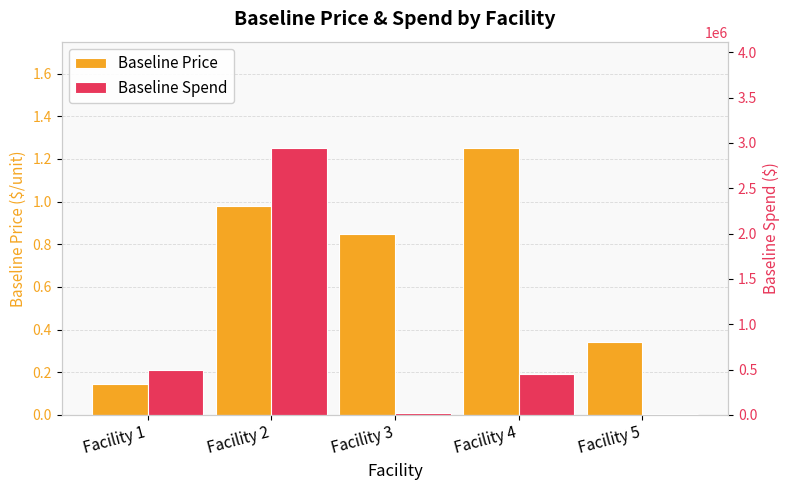

Which series has the widest spread of values?

Baseline Spend